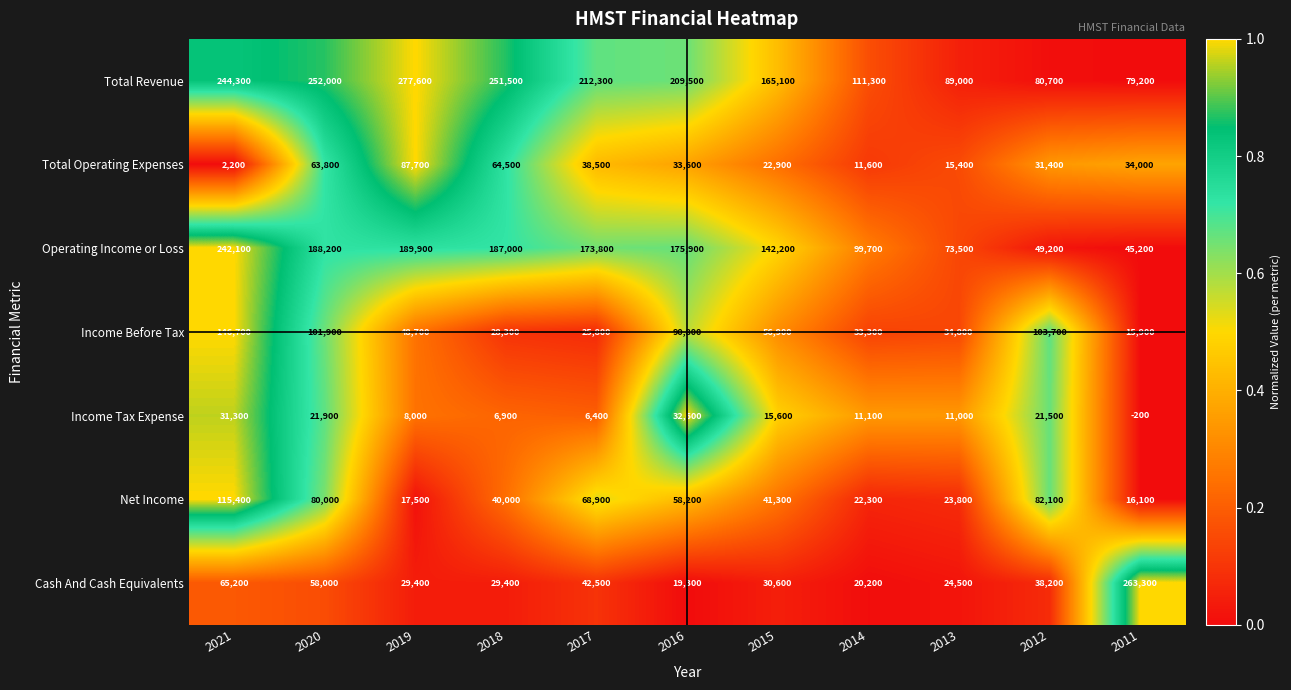

Where is Income Tax Expense nearest to the value 16200?

2015